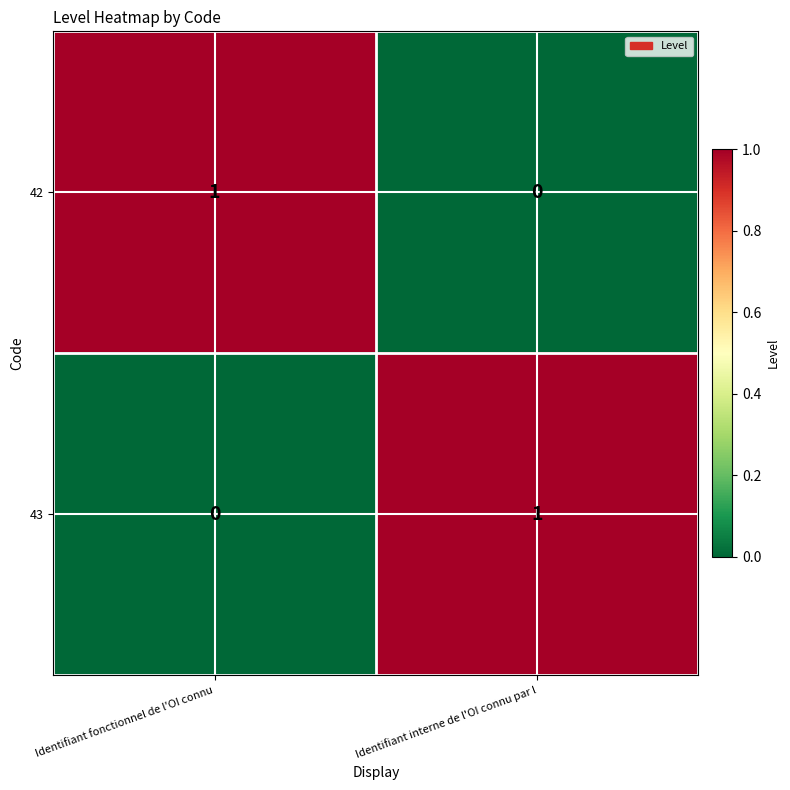

Reading right to left, extract all data points from this chart.

42: 0	1
43: 1	0